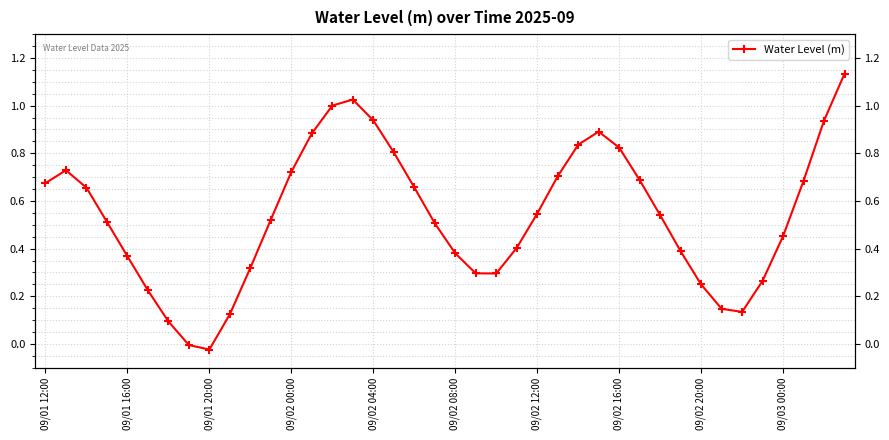

How many data points does each series have?

40